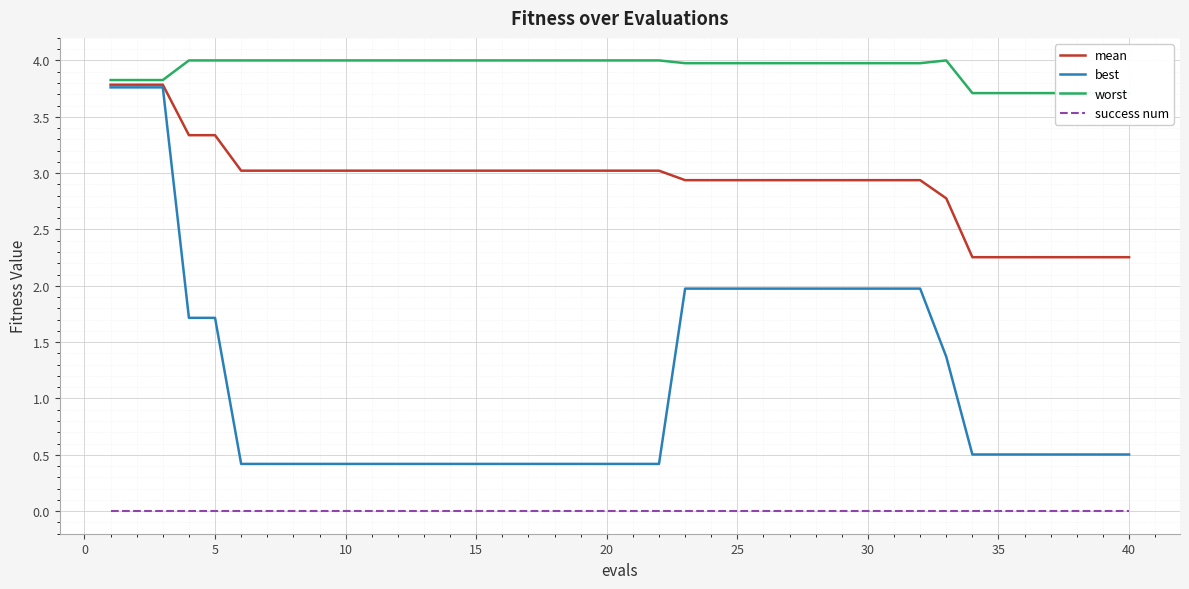

What is the highest value of the mean series?

3.8